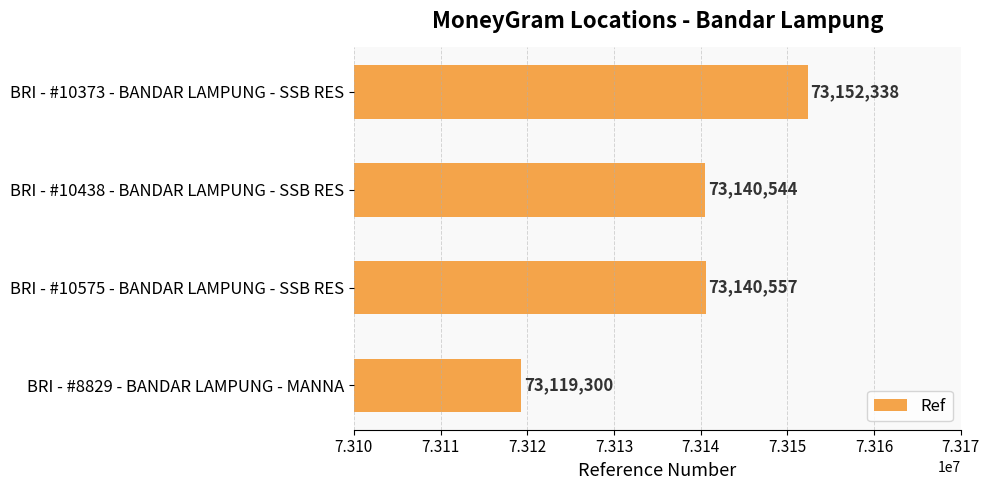

List the labels in order of value, smallest first.

BRI - #8829 - BANDAR LAMPUNG - MANNA, BRI - #10438 - BANDAR LAMPUNG - SSB RES, BRI - #10575 - BANDAR LAMPUNG - SSB RES, BRI - #10373 - BANDAR LAMPUNG - SSB RES